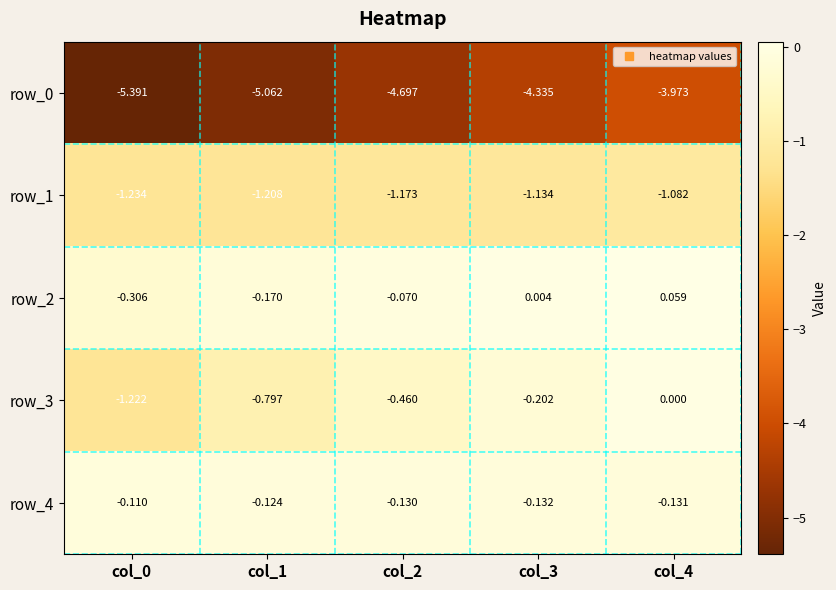

What is the minimum value shown in the chart?

-5.4